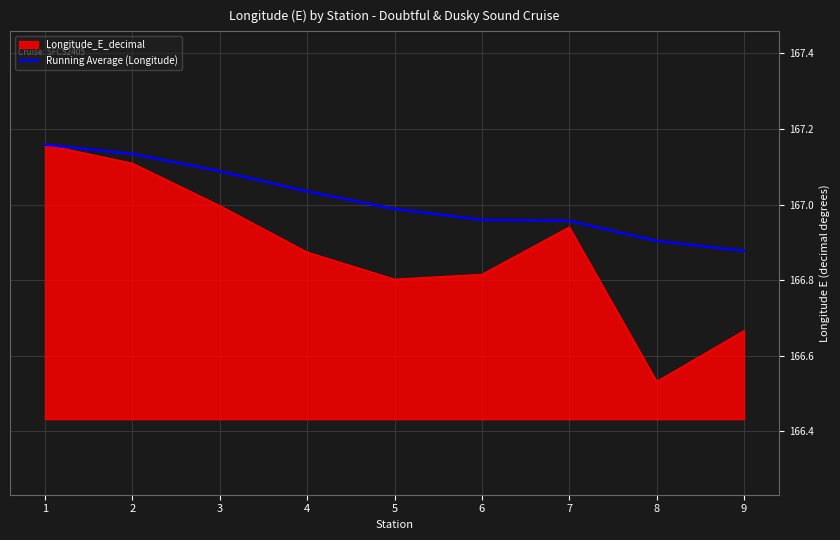

Is it true that Running Average (Longitude) equals 166.9 at 9?

True